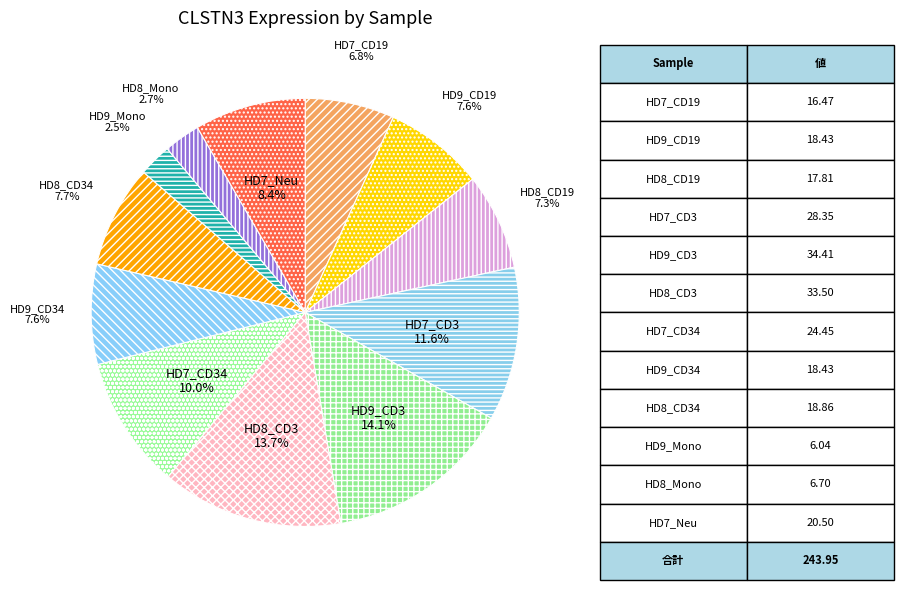

To the nearest percent, what is the combined percentage of HD7_CD34 and HD8_Mono?

13%